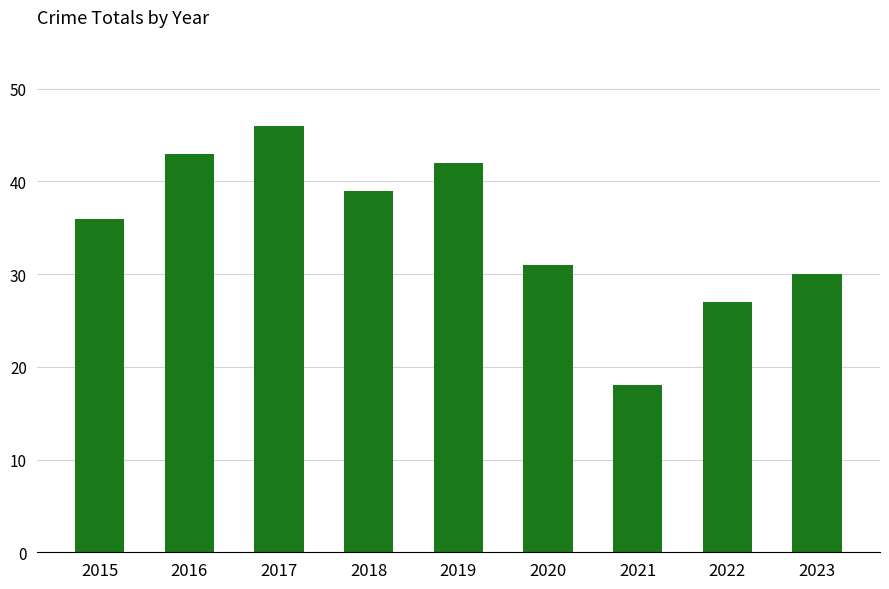

True or false: the data shows 67 at 2018.

False